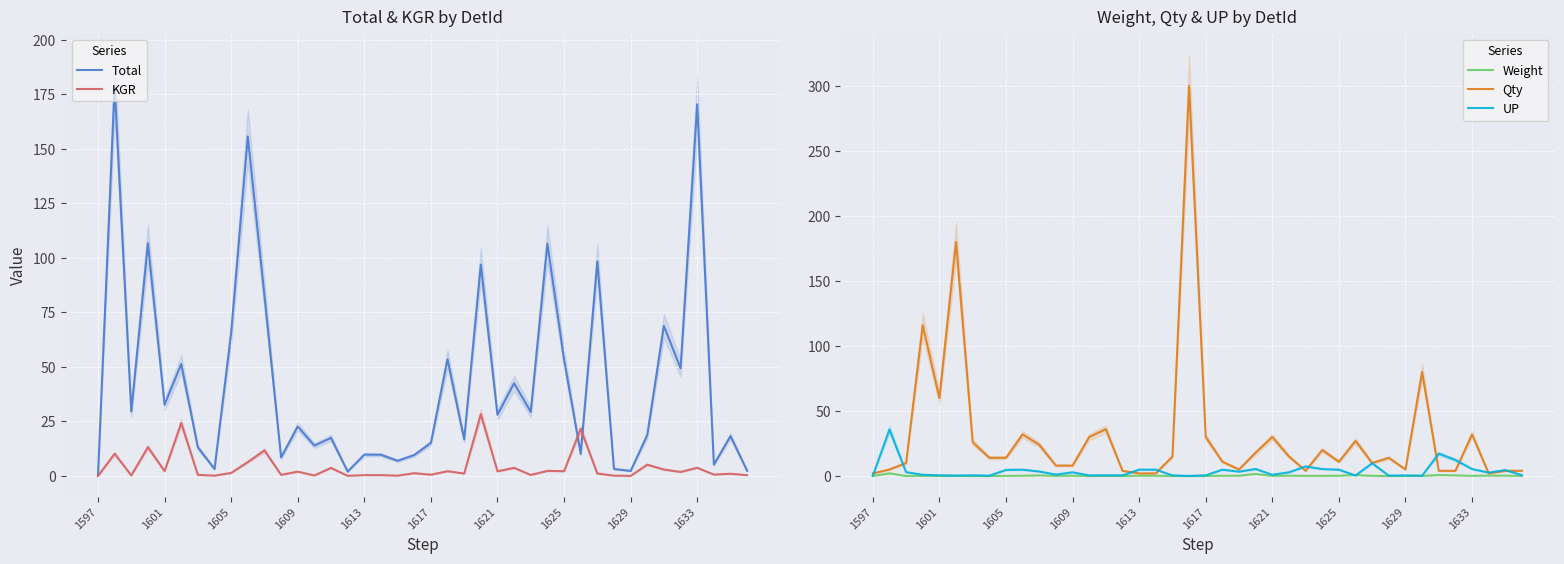

The KGR series shows 0.6 at 1617. True or false?

True